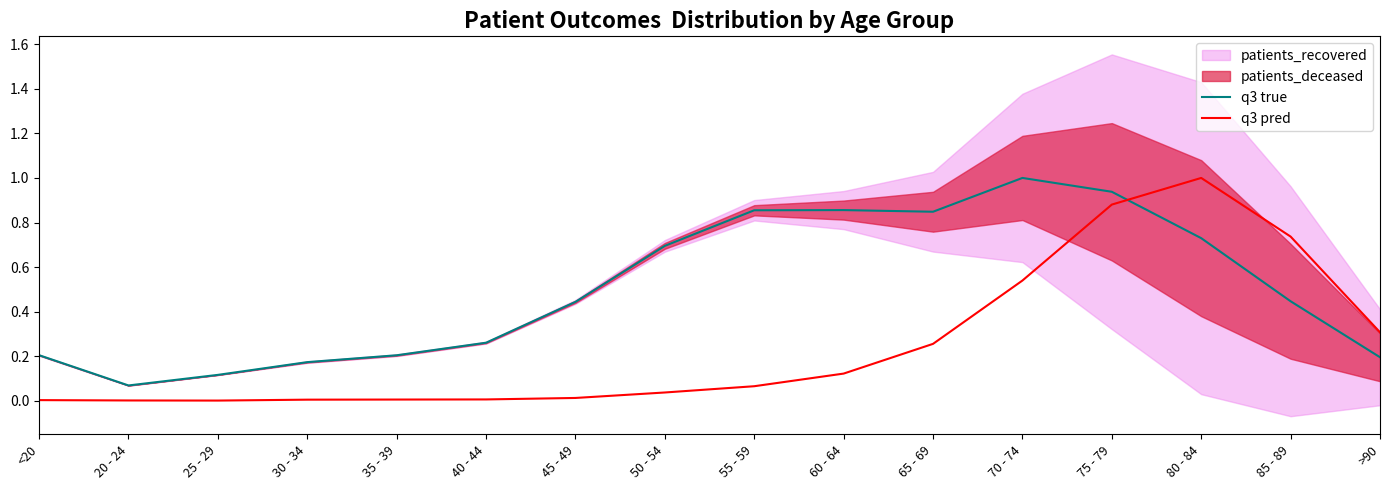

Where is q3 true nearest to the value 0?

20 - 24